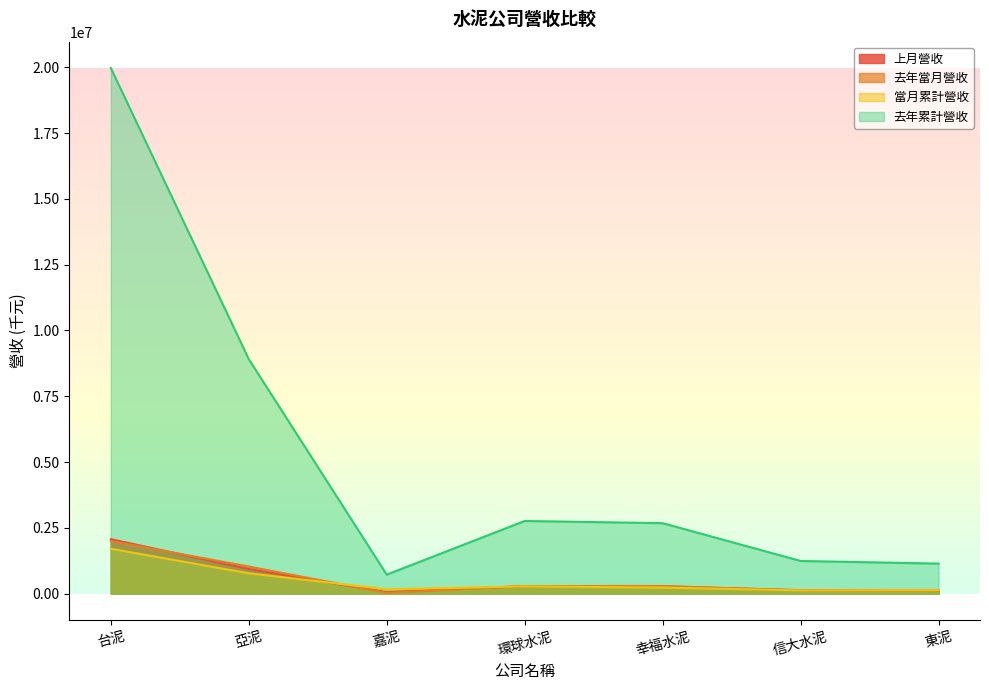

True or false: 上月營收 has more than 0 points higher than both neighbors.

True